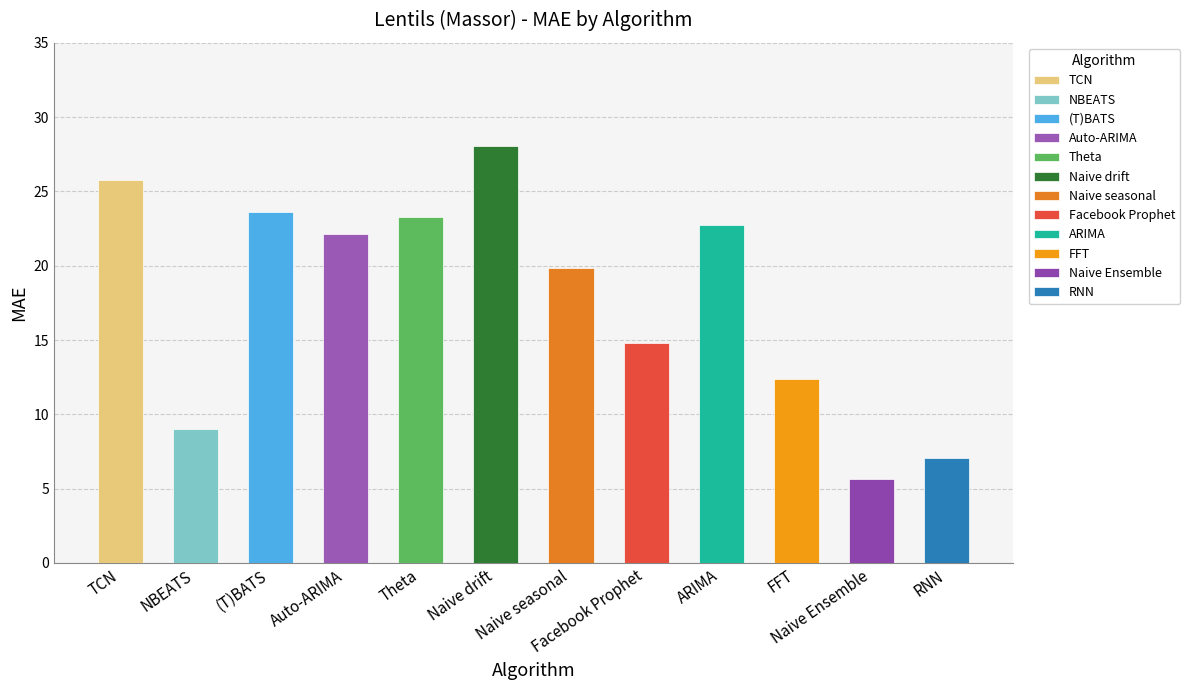

What position from the right is ARIMA?

4